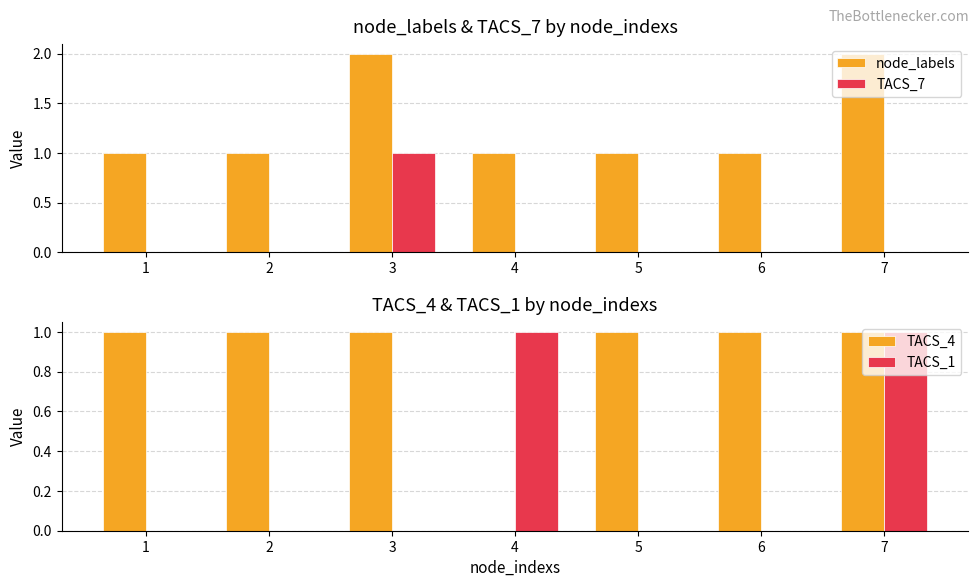

Which series has the largest total across all categories?

node_labels